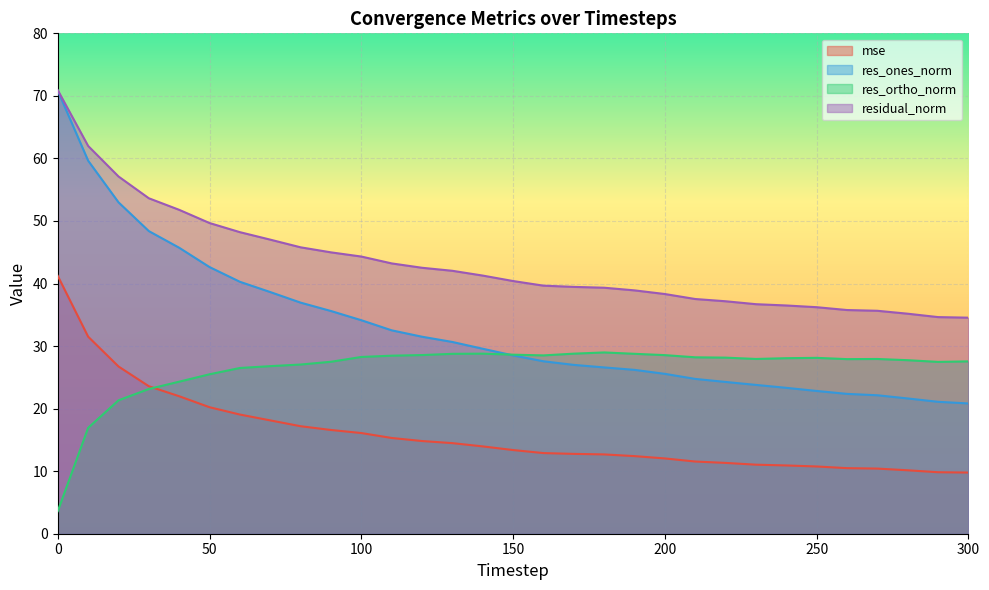

The value of mse at 190 is 12.4. True or false?

True